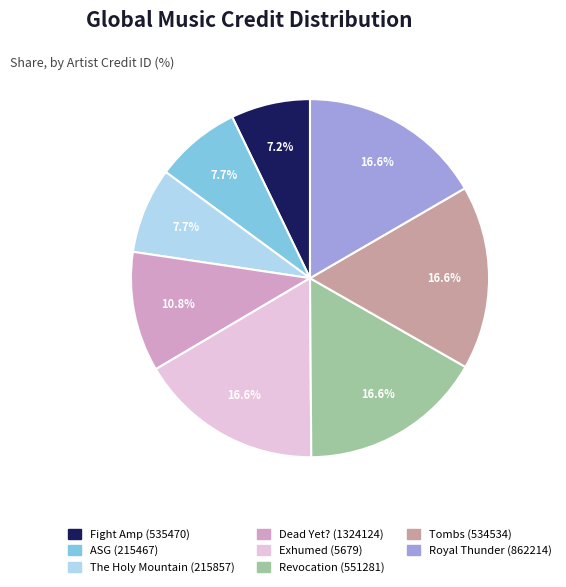

How many slices are in this pie chart?

8